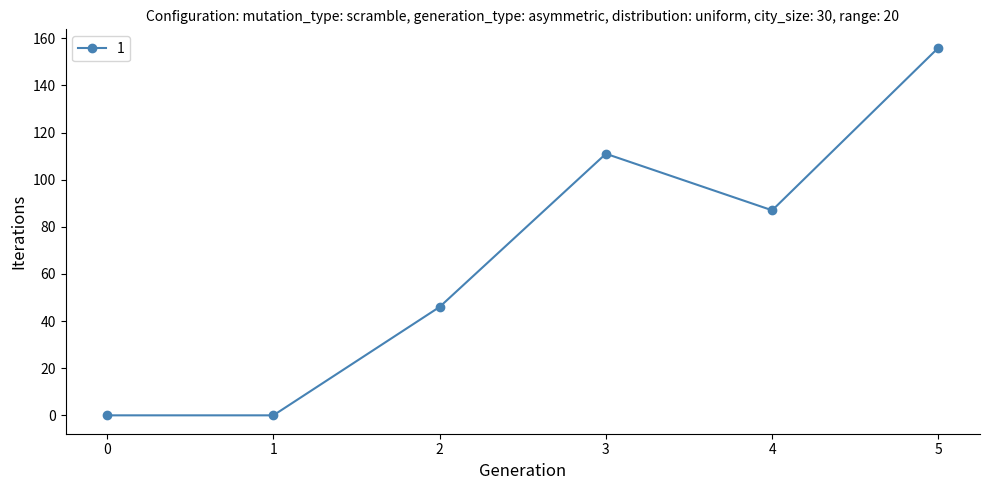

How many data points does each series have?

6